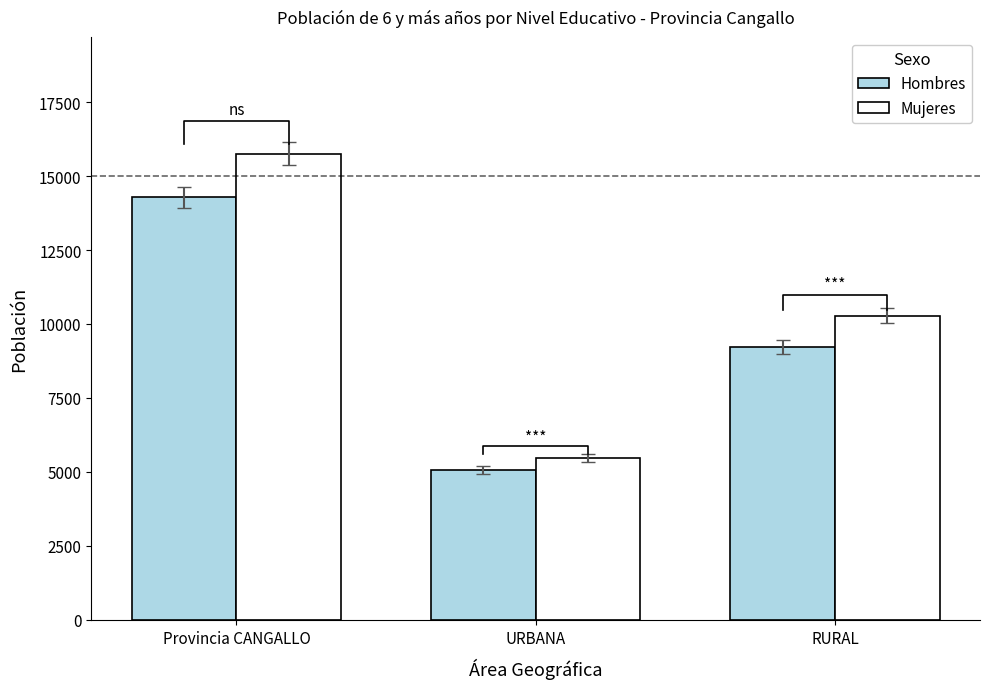

Are the bars horizontal?

No